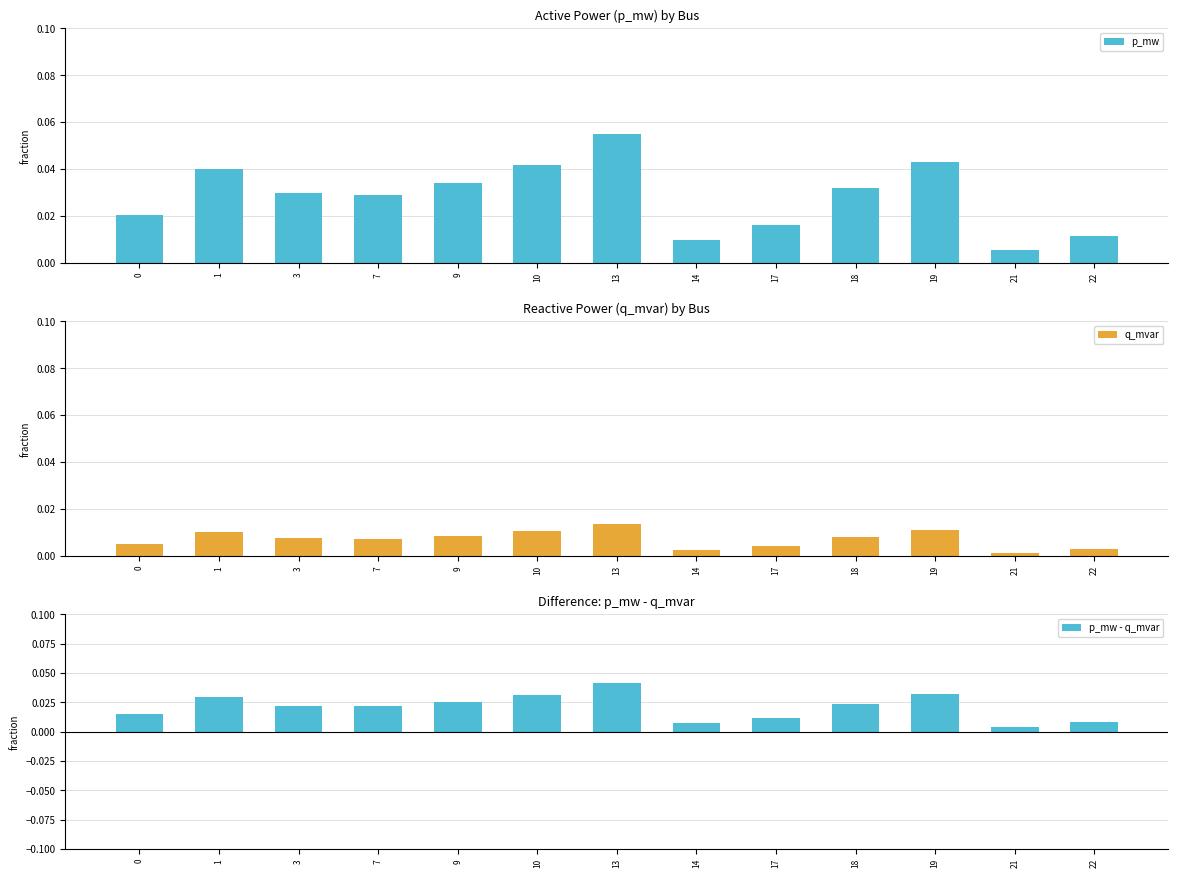

At which label is p_mw - q_mvar closest to 0?

21